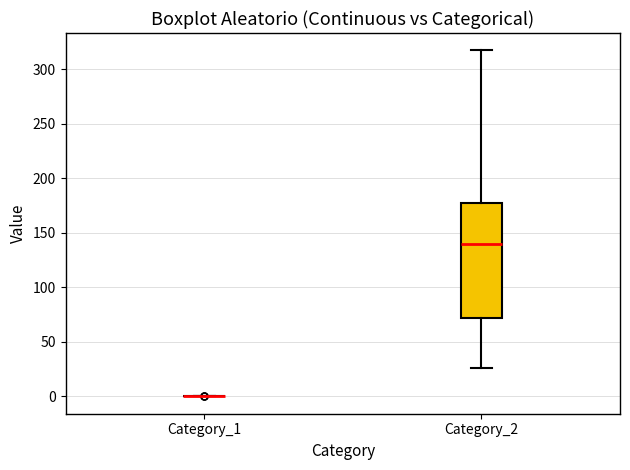

Which box is the tallest, from its lower edge to its upper edge?

Category_2